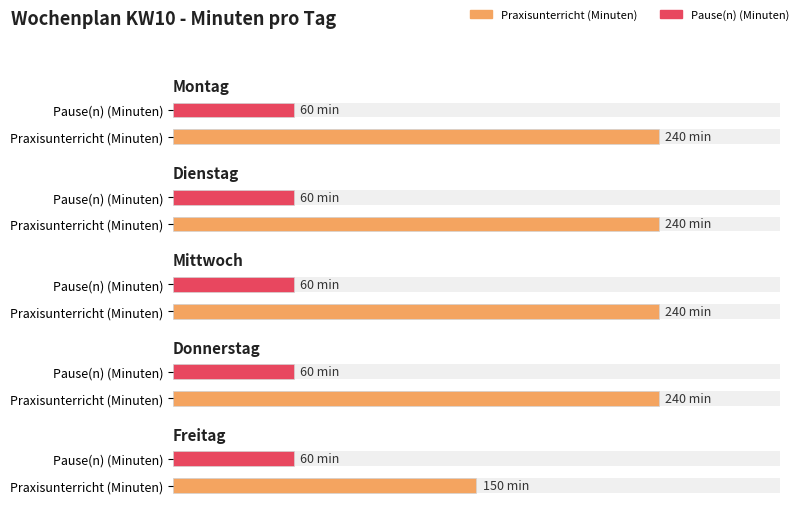

What is the average value of the Praxisunterricht (Minuten) series?

222